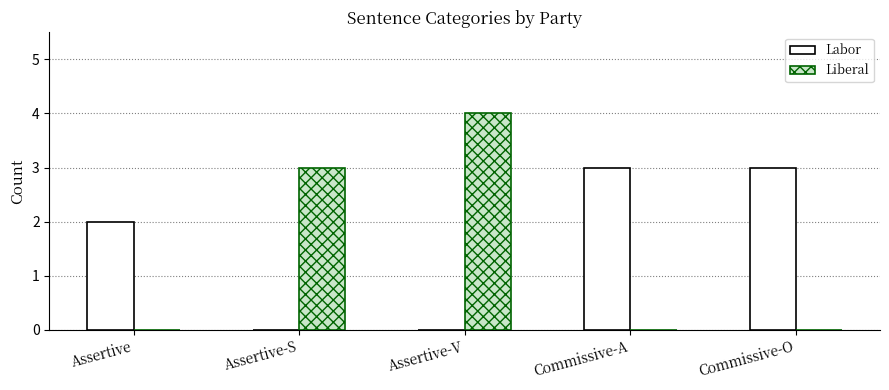

Read the Labor value at Commissive-O.

3